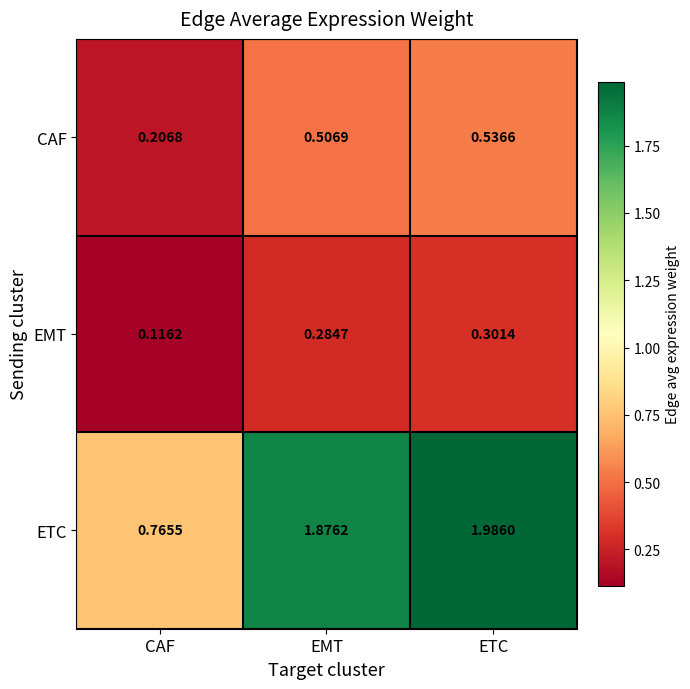

At how many categories does at least one series exceed 0?

3